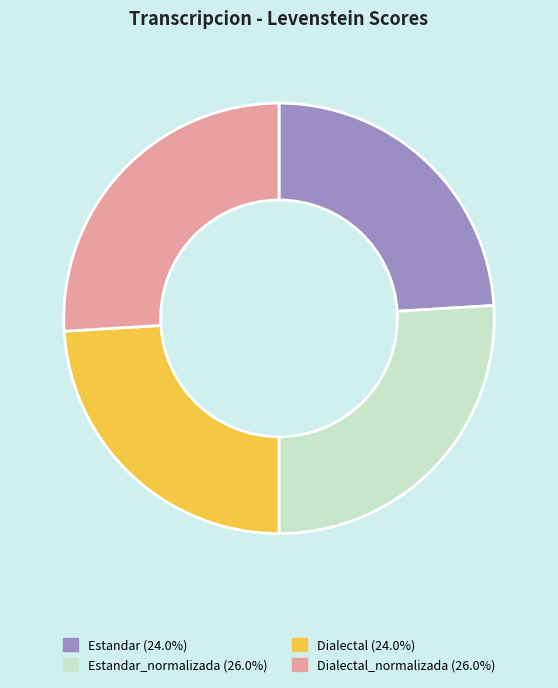

Is there any slice that represents more than half of the pie?

No